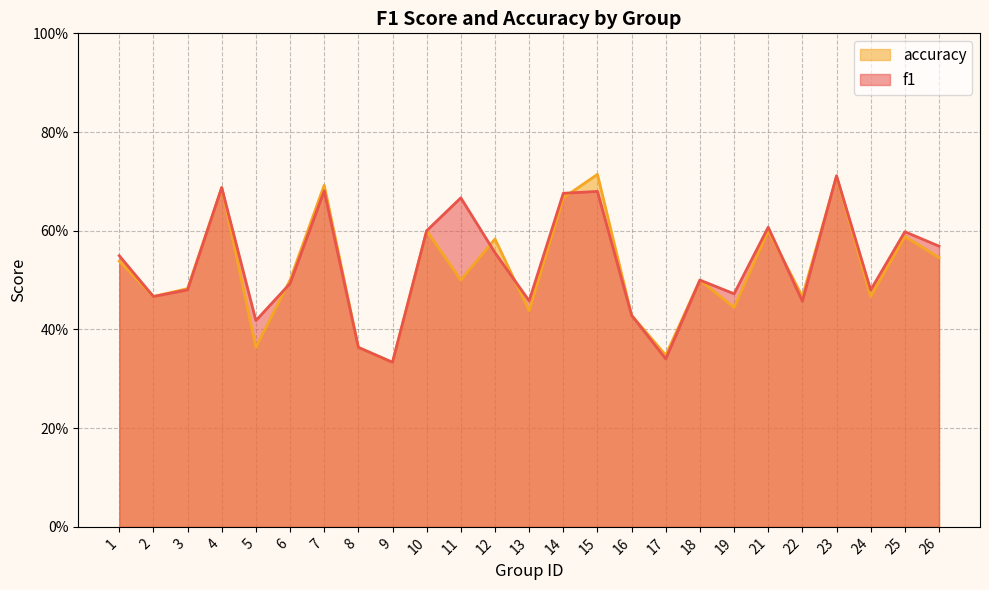

What is the total value across all series at 4?

1.4